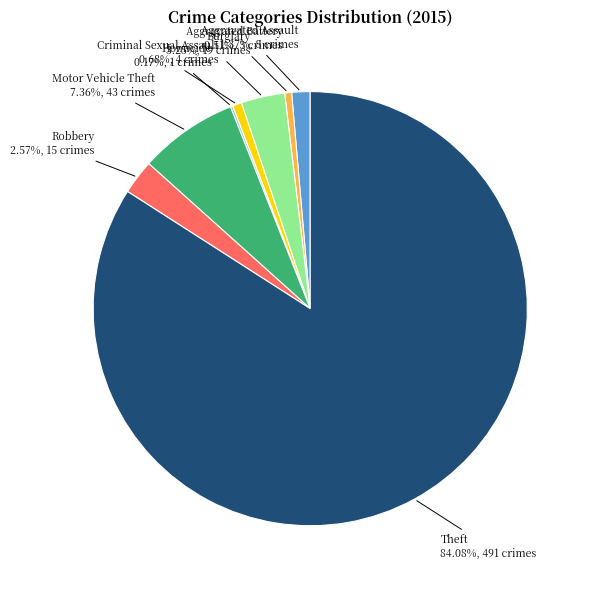

Does any single category account for the majority?

Yes